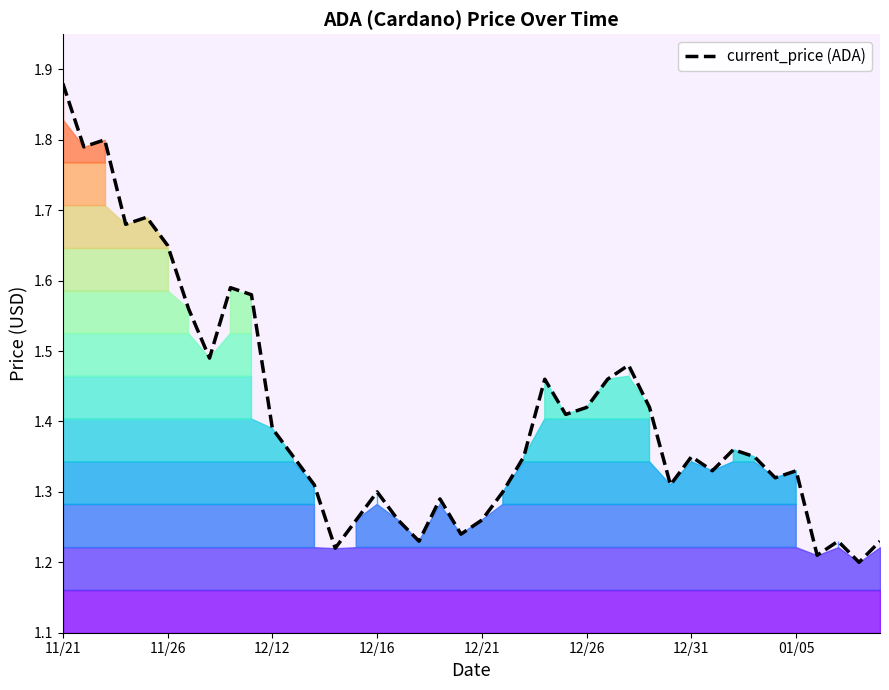

Between 10 and 23, which is larger?

23